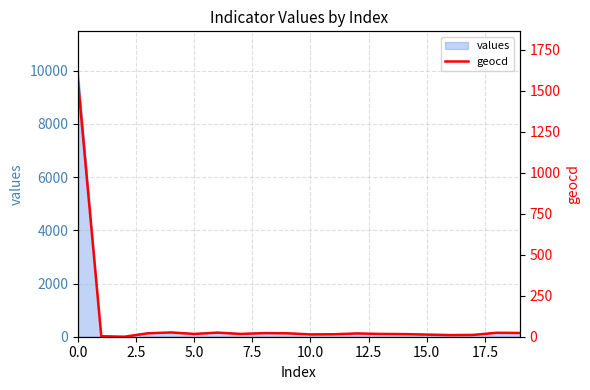

The value at 17 is 16. True or false?

False